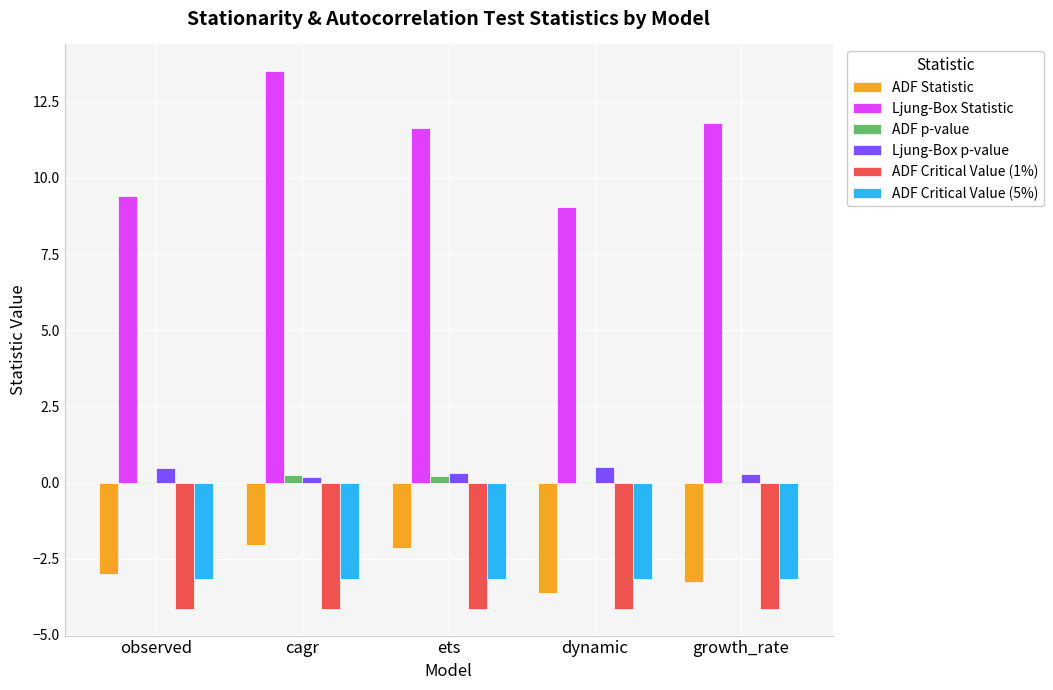

Is it true that ADF Critical Value (5%) equals -3.2 at dynamic?

True